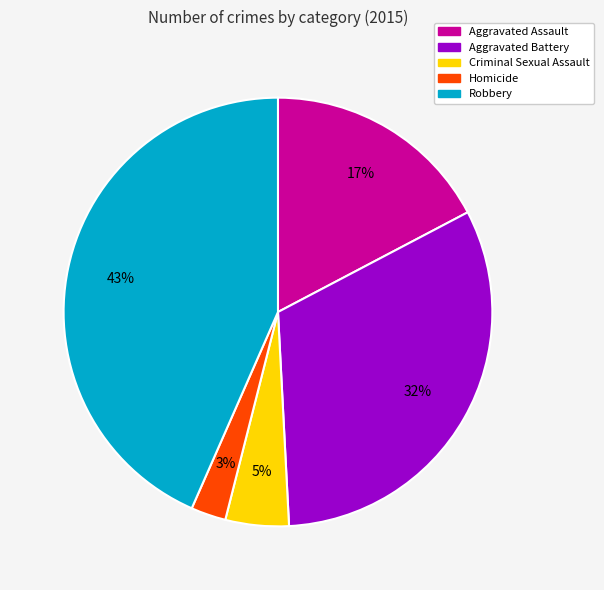

Is there any slice that represents more than half of the pie?

No